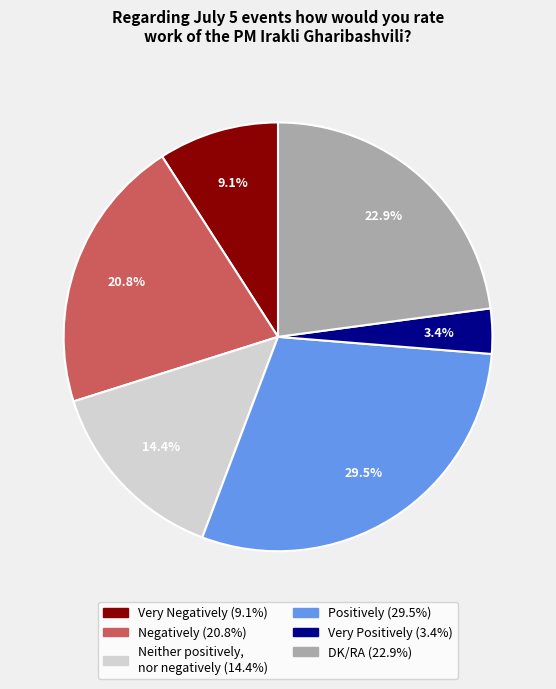

Between Very Negatively and Negatively, which is larger?

Negatively